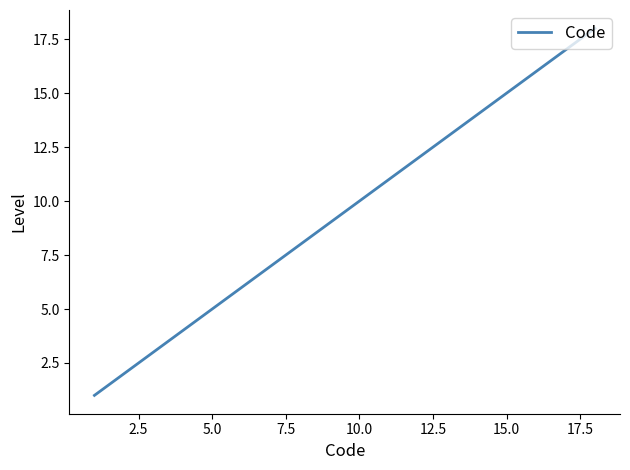

What is the greatest value displayed?

18